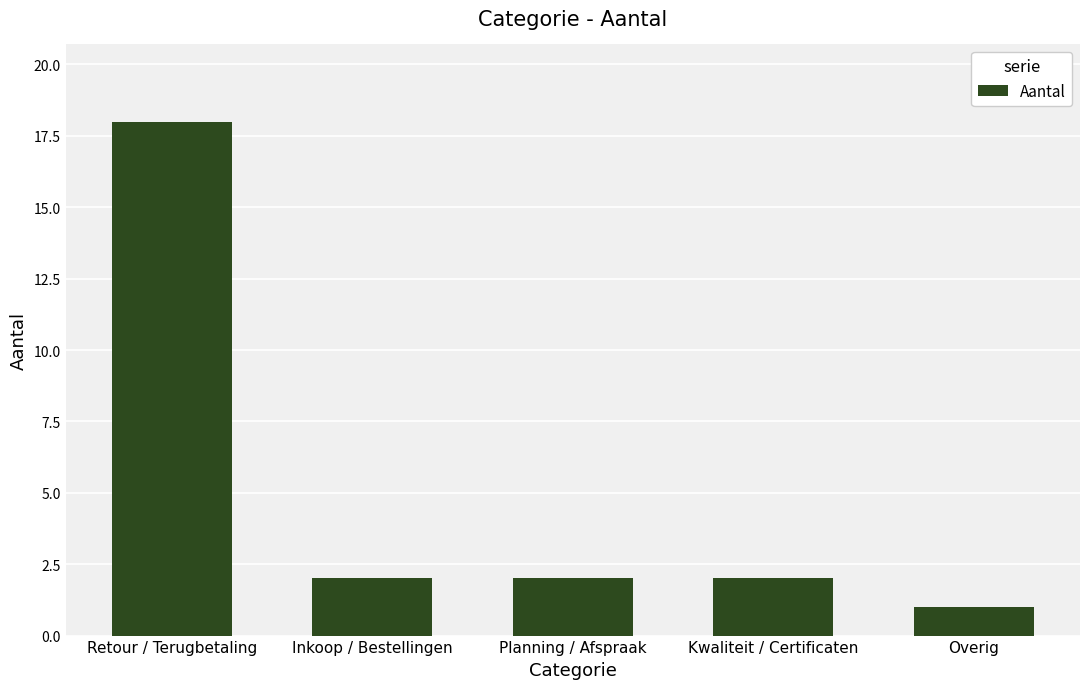

The value at Kwaliteit / Certificaten is 2. True or false?

True